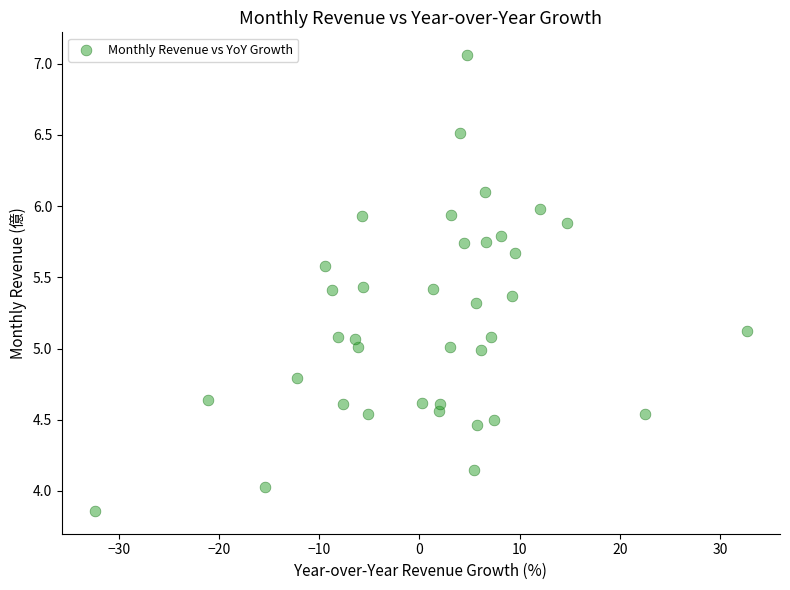

What is the range of X values (max minus min)?

65.1